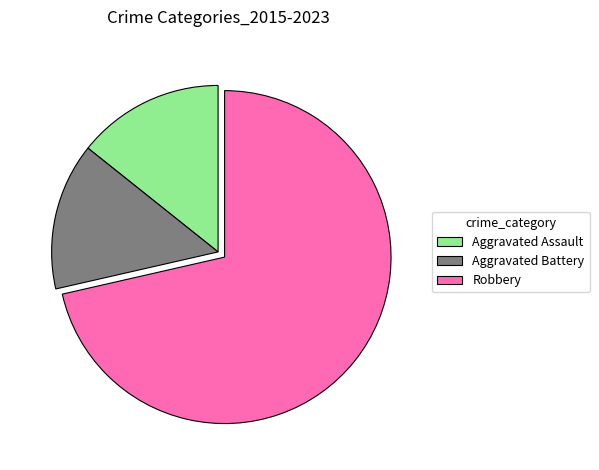

Which category has the biggest portion of the pie?

Robbery